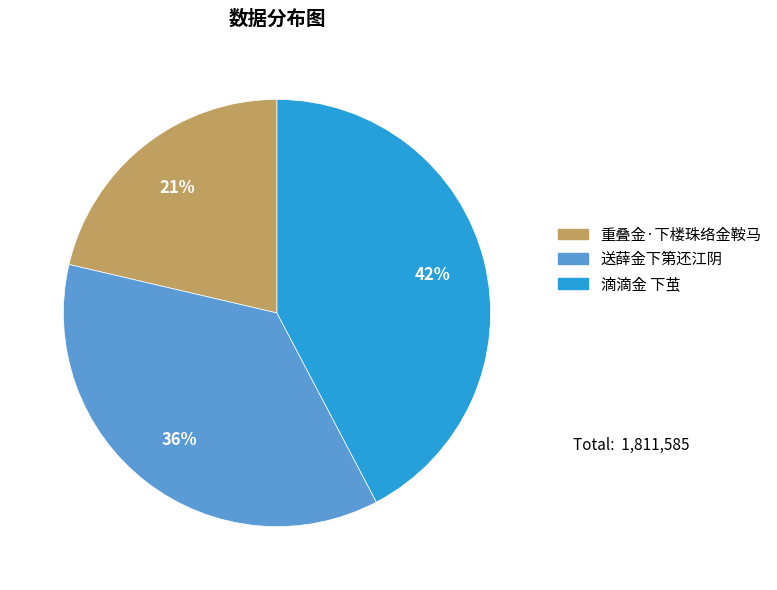

What is the ratio of the value at 重叠金·下楼珠络金鞍马 to the value at 滴滴金 下茧?

0.5